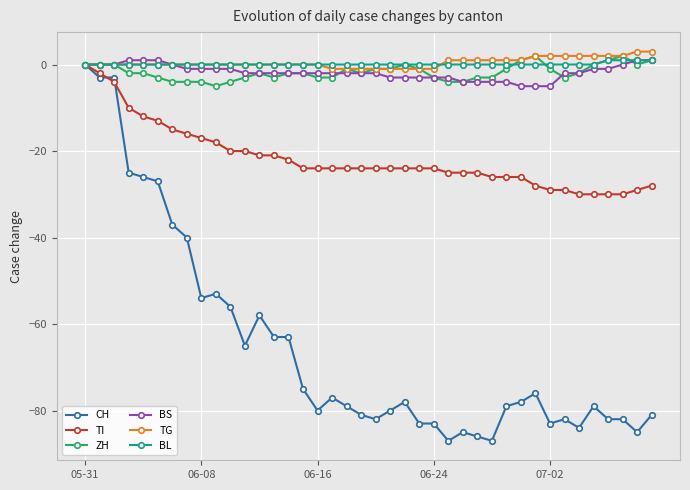

True or false: ZH has more than 0 points higher than both neighbors.

True